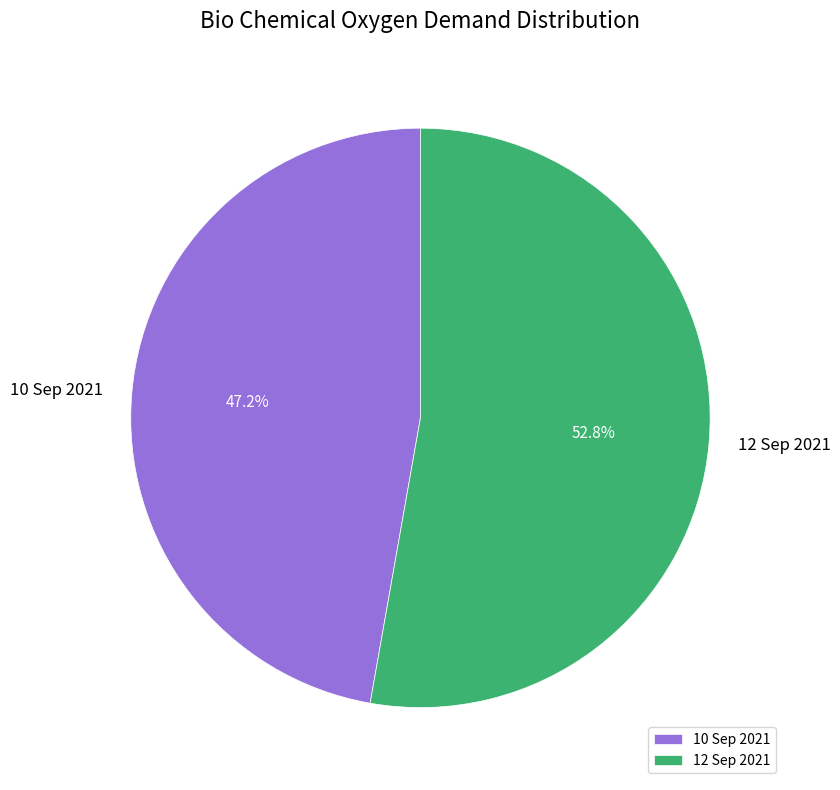

Between 10 Sep 2021 and 12 Sep 2021, which is larger?

12 Sep 2021